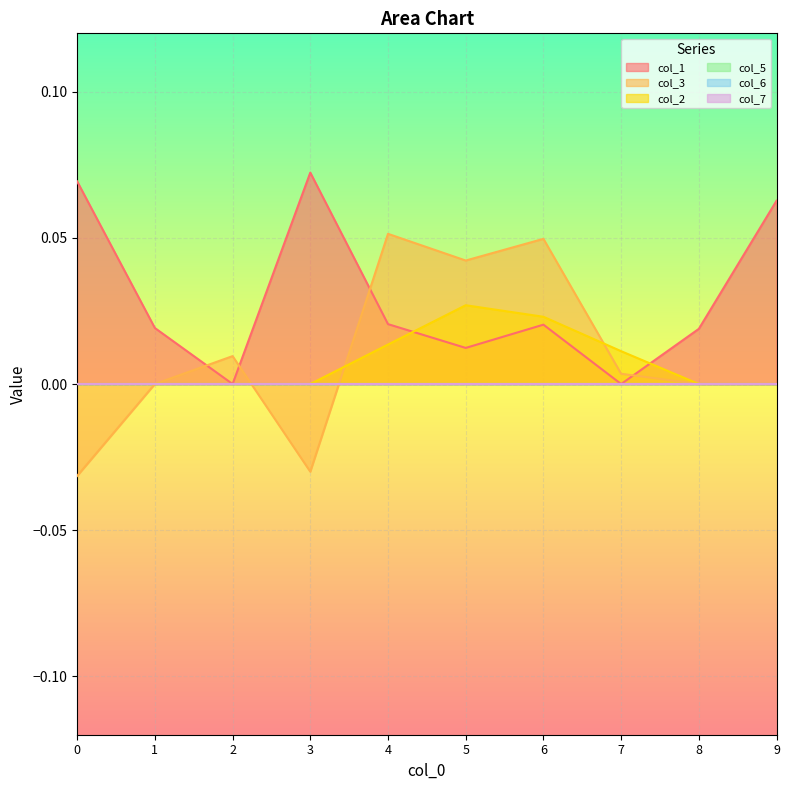

What is the sum of the col_3 values at 4 and 8?

0.1